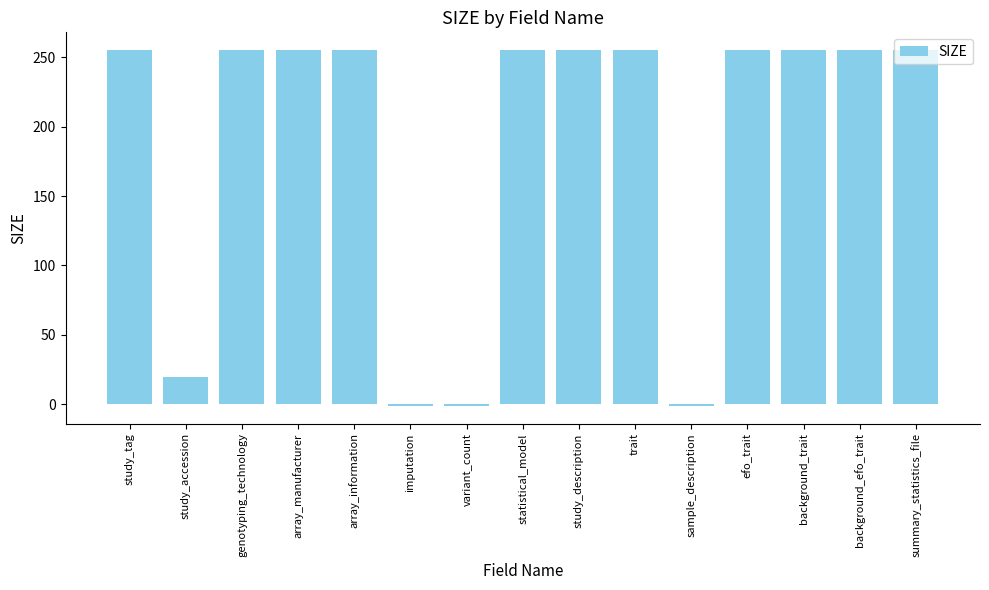

At which label is the value closest to 127?

study_accession